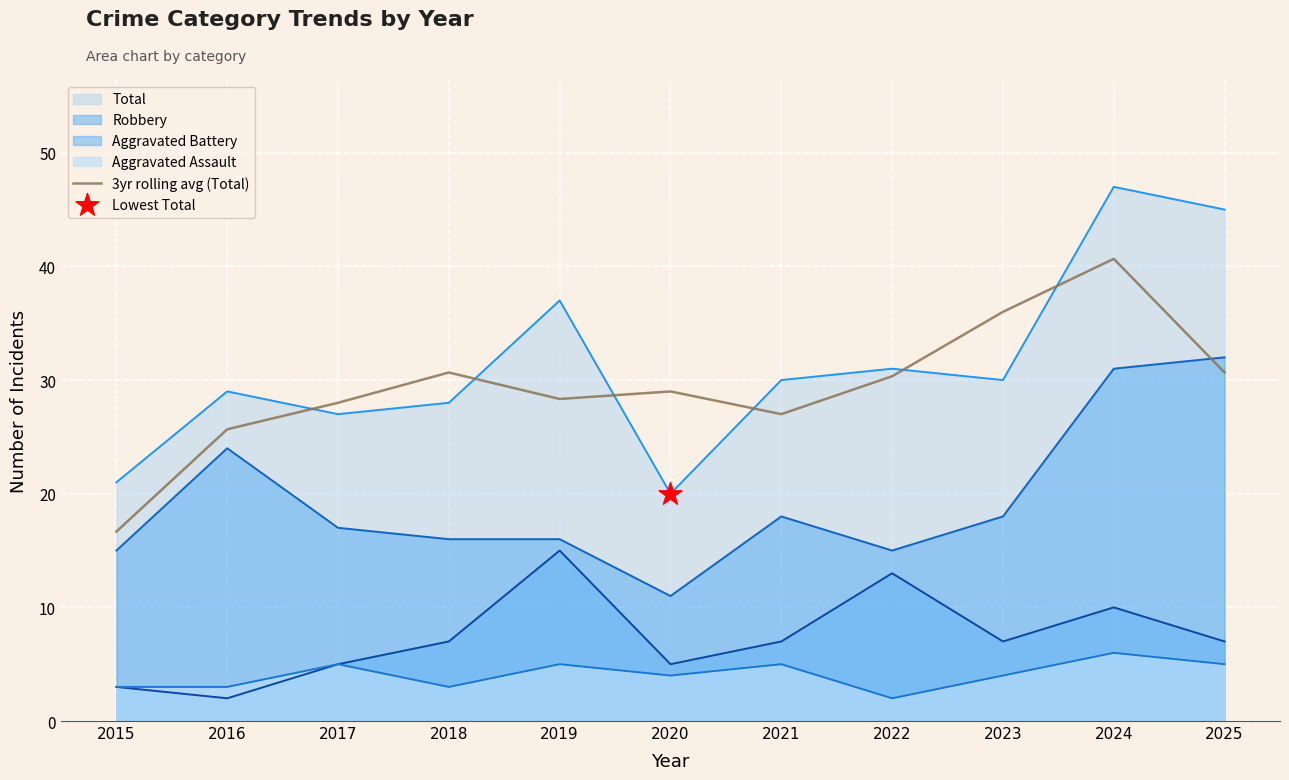

Which series has the widest spread of values?

Total